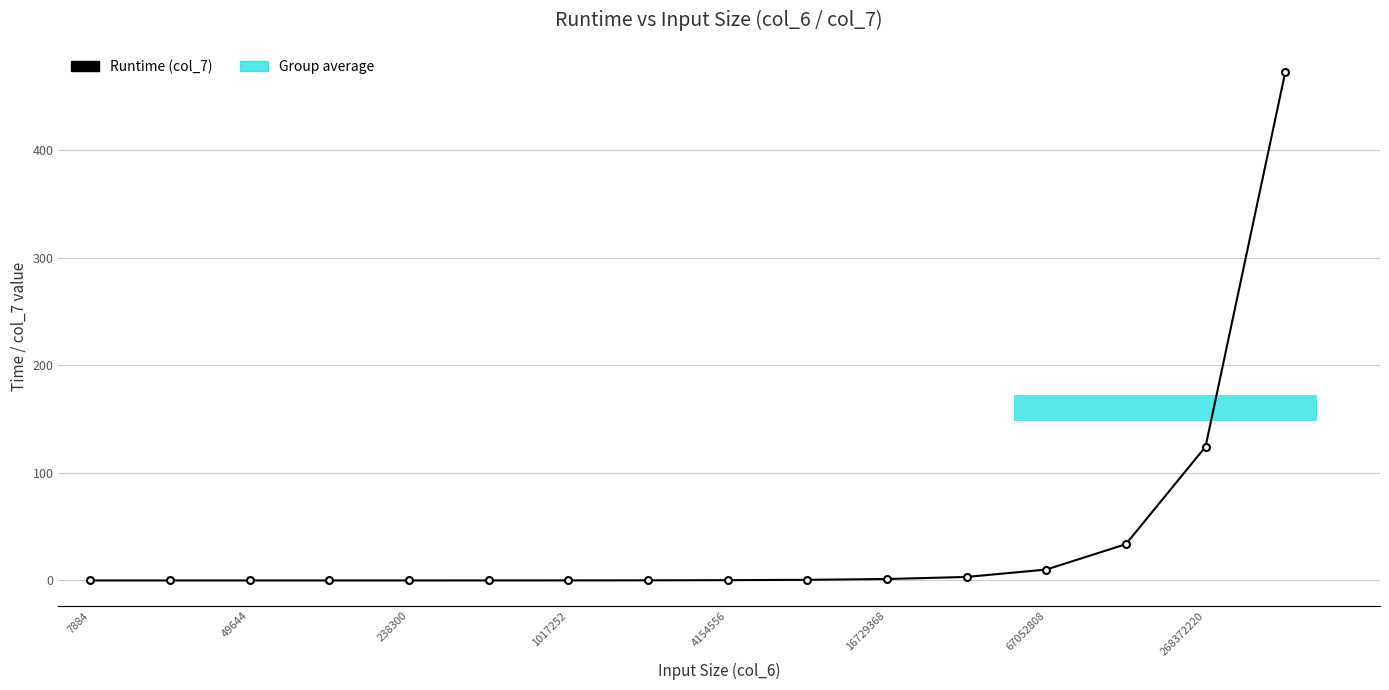

True or false: the data shows 10.1 at 67052808.

True